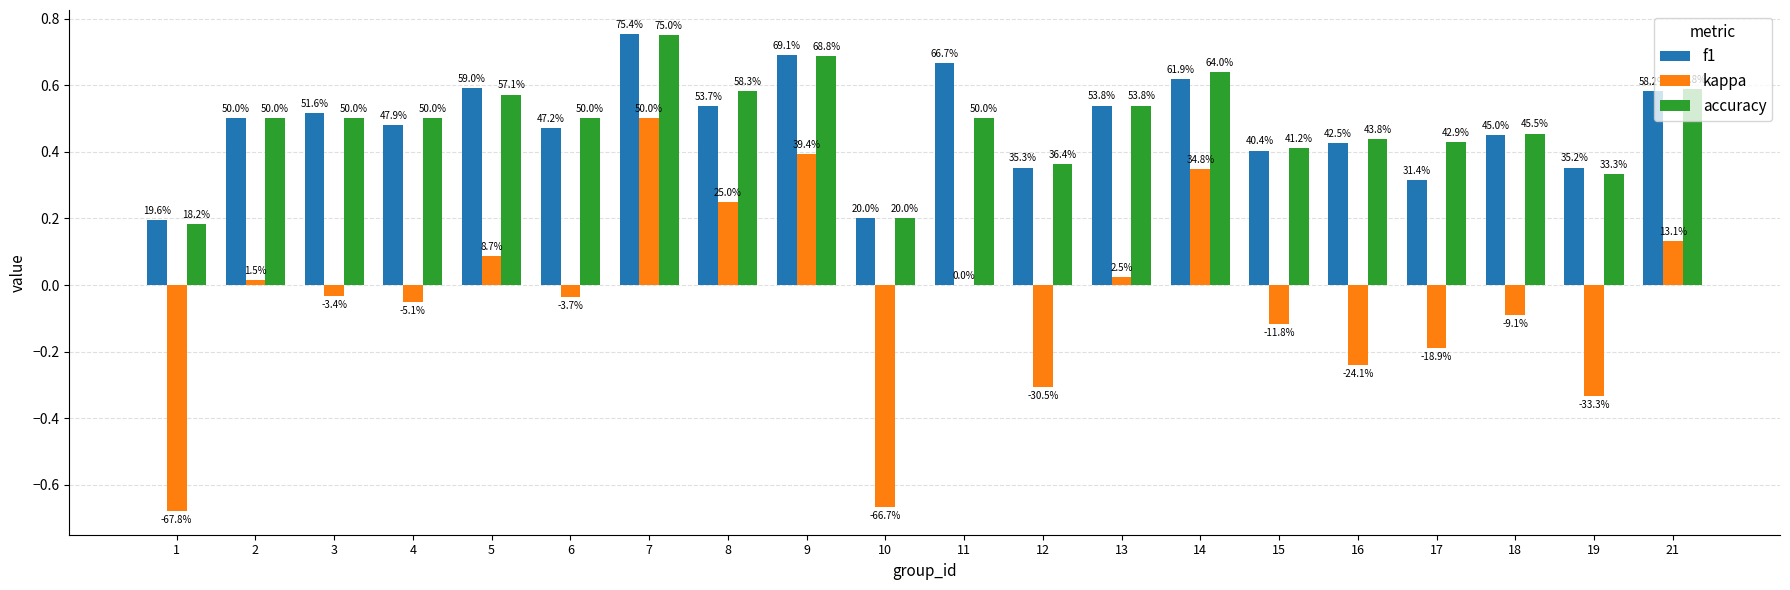

What is the sum of the kappa values at 10 and 9?

-0.3